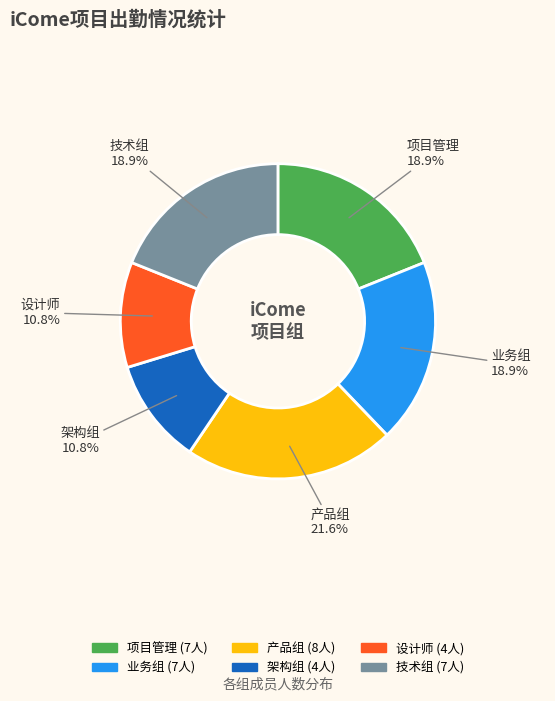

Is there any slice that represents more than half of the pie?

No